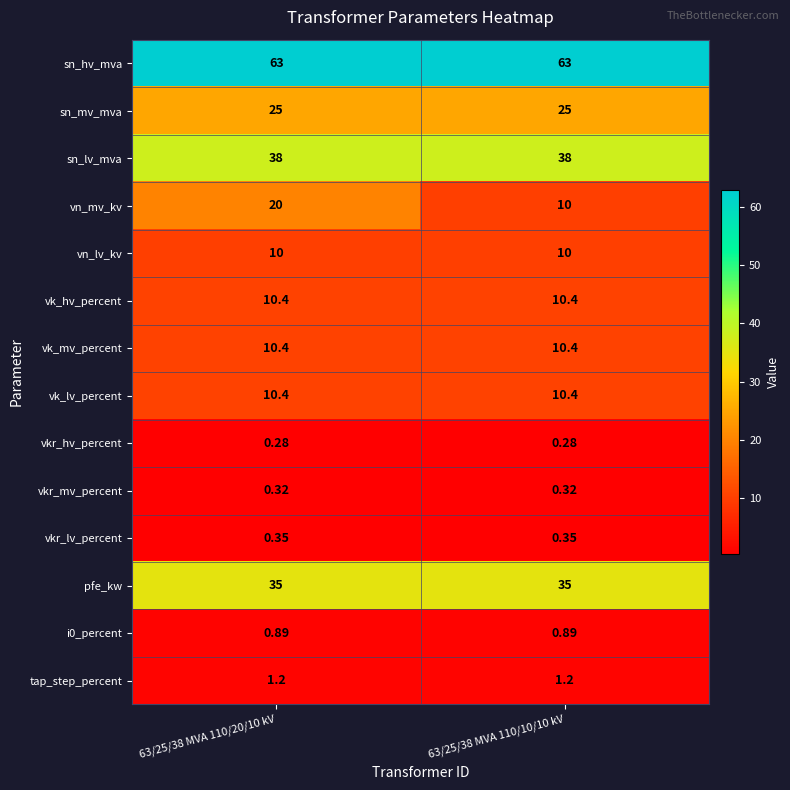

Which series has the largest total across all categories?

sn_hv_mva